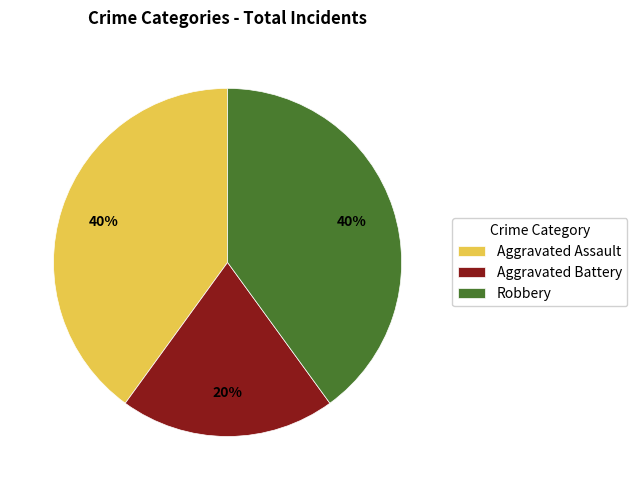

The Robbery slice represents 40% of the pie. True or false?

True